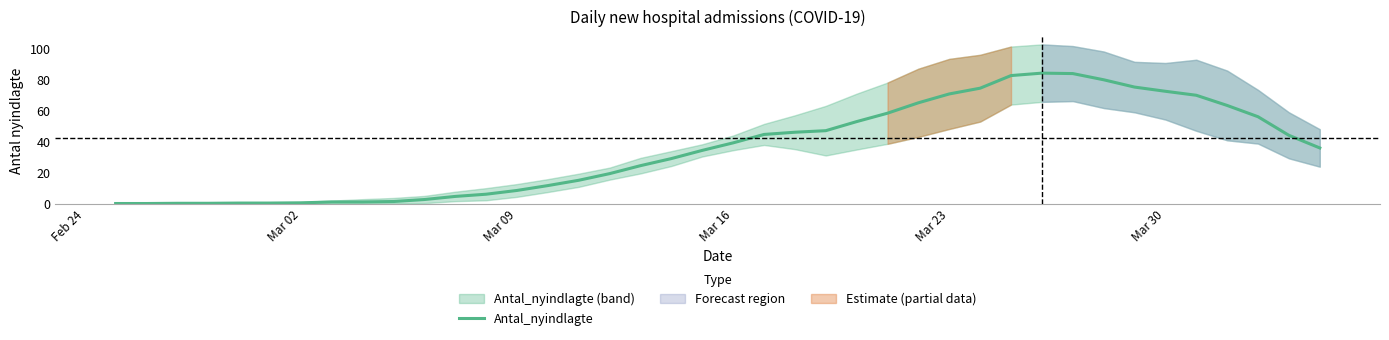

What is the difference between the maximum and minimum values?

84.1